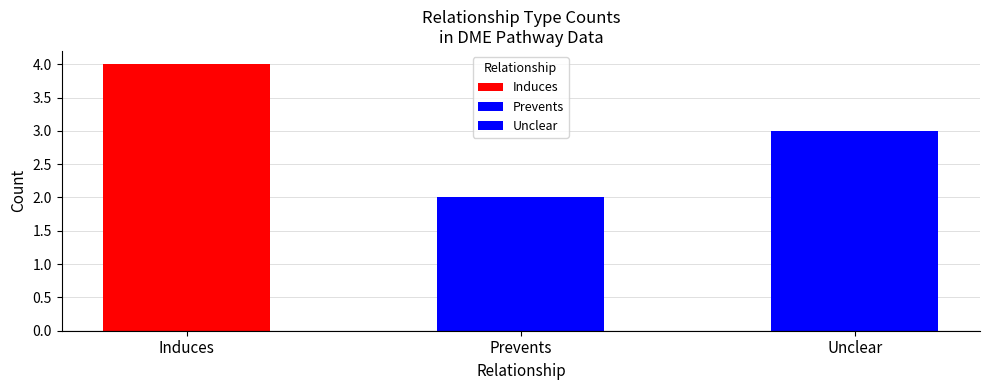

What is the label of the 3rd bar from the right?

Induces